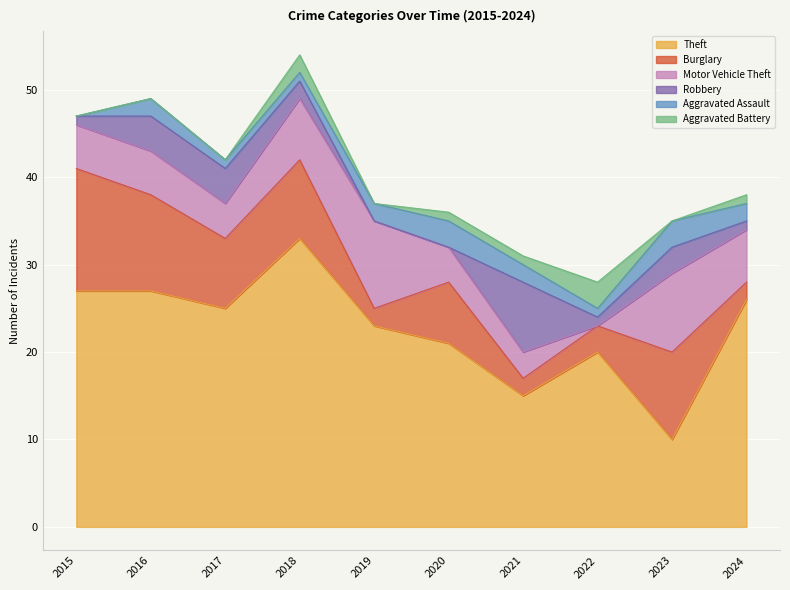

What is the difference between the maximum and minimum values in the Motor Vehicle Theft series?

10